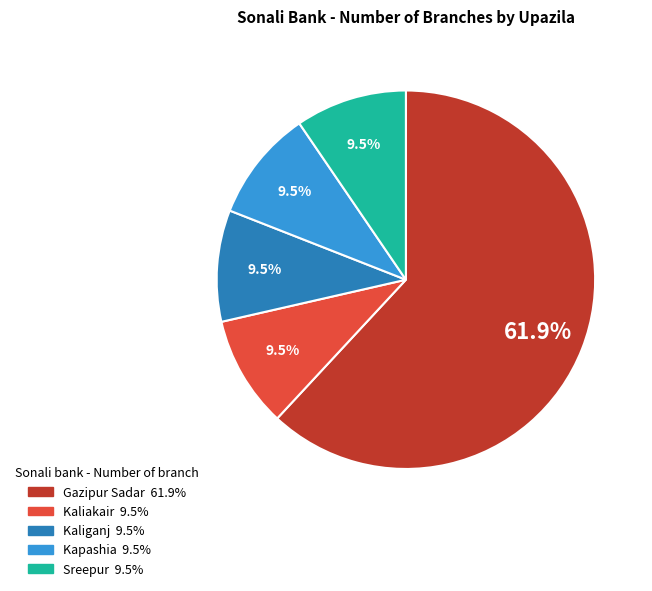

Count the number of slices in the pie.

5